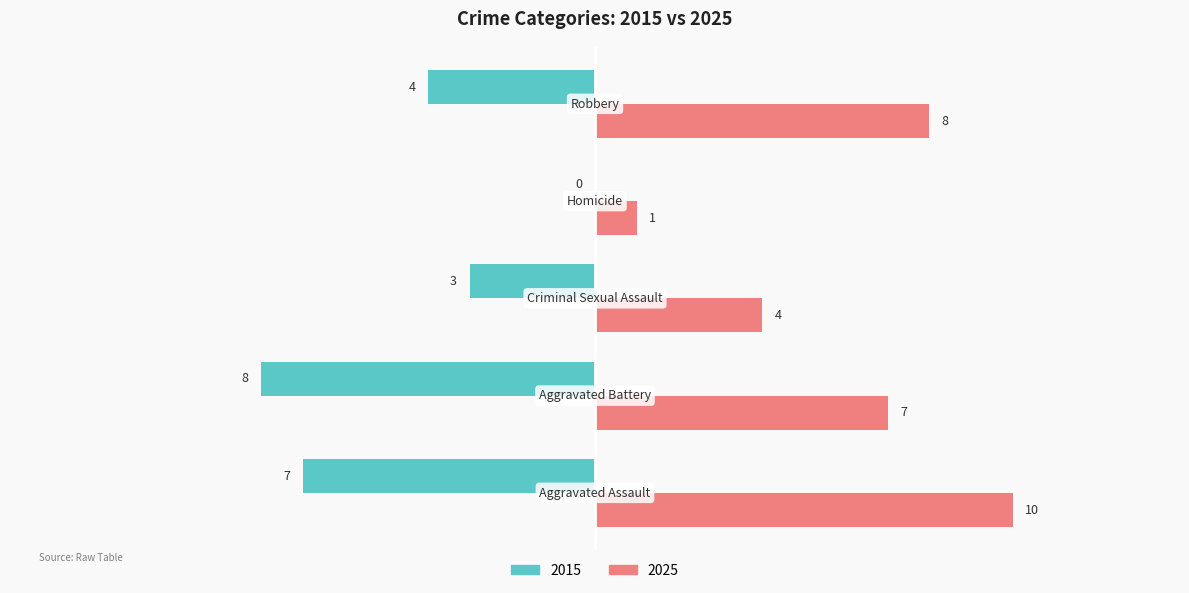

How many 2015 values are between -7 and -3?

3